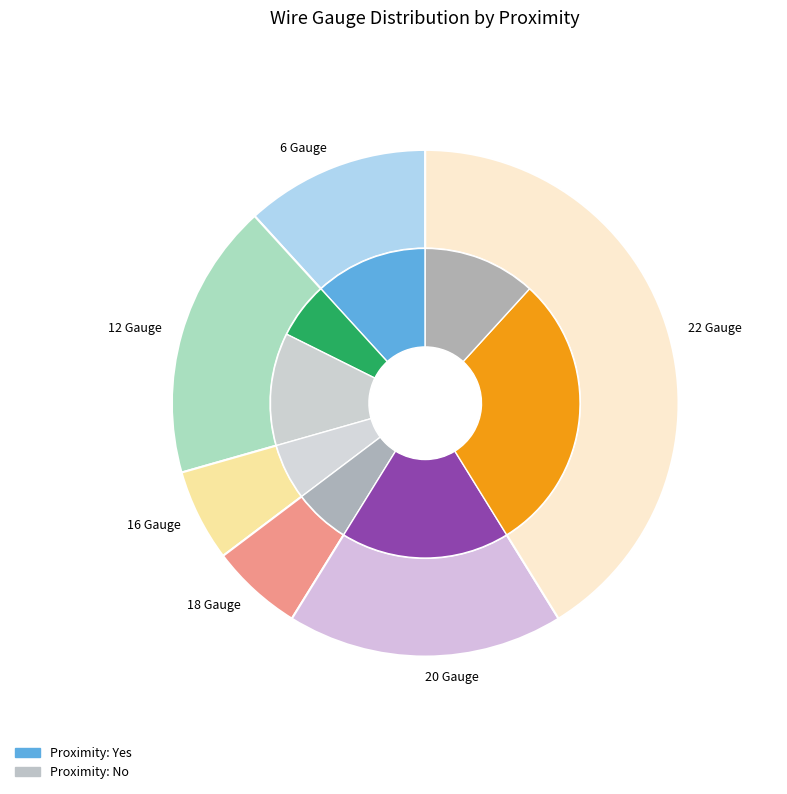

To the nearest percent, what is the difference between the largest and smallest slice percentages?

35%